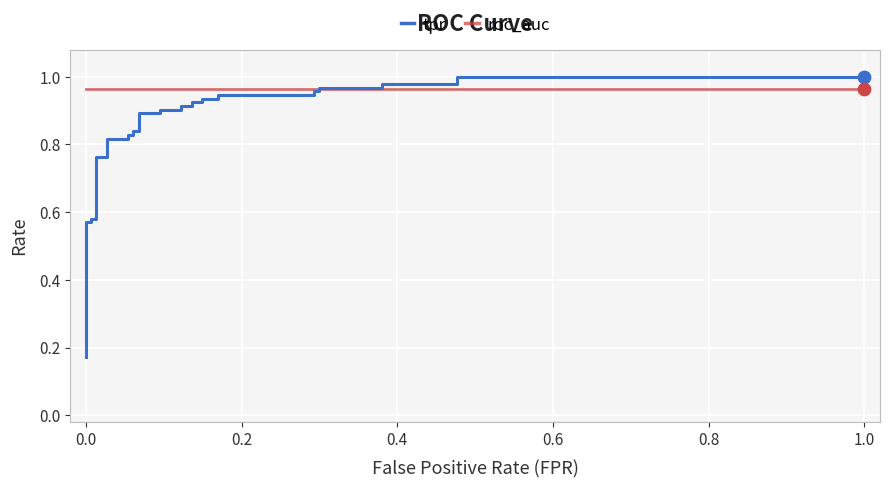

Which series contains the lowest Y value?

tpr